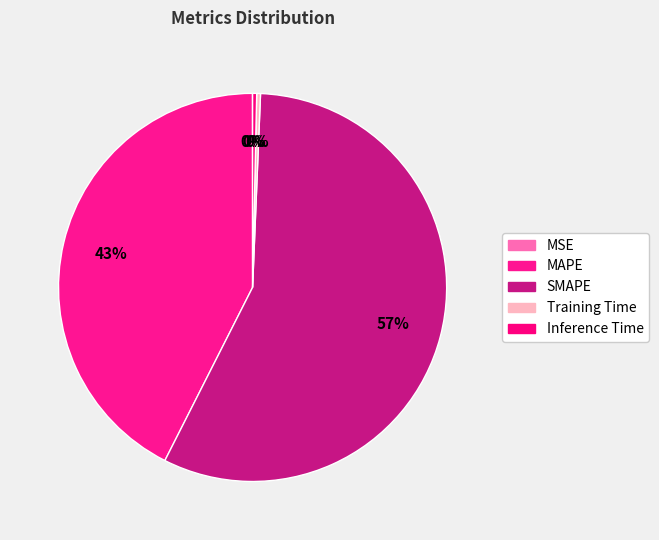

Do SMAPE and MAPE together represent more than half of the pie?

Yes